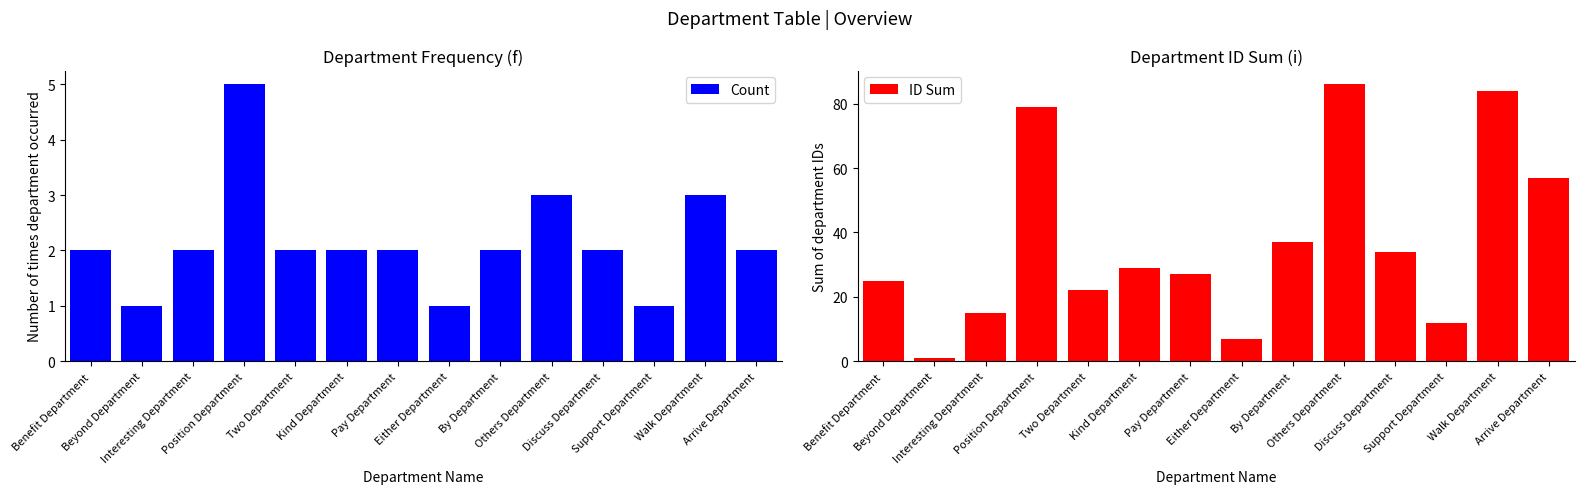

How many Count values are between 2 and 3?

10